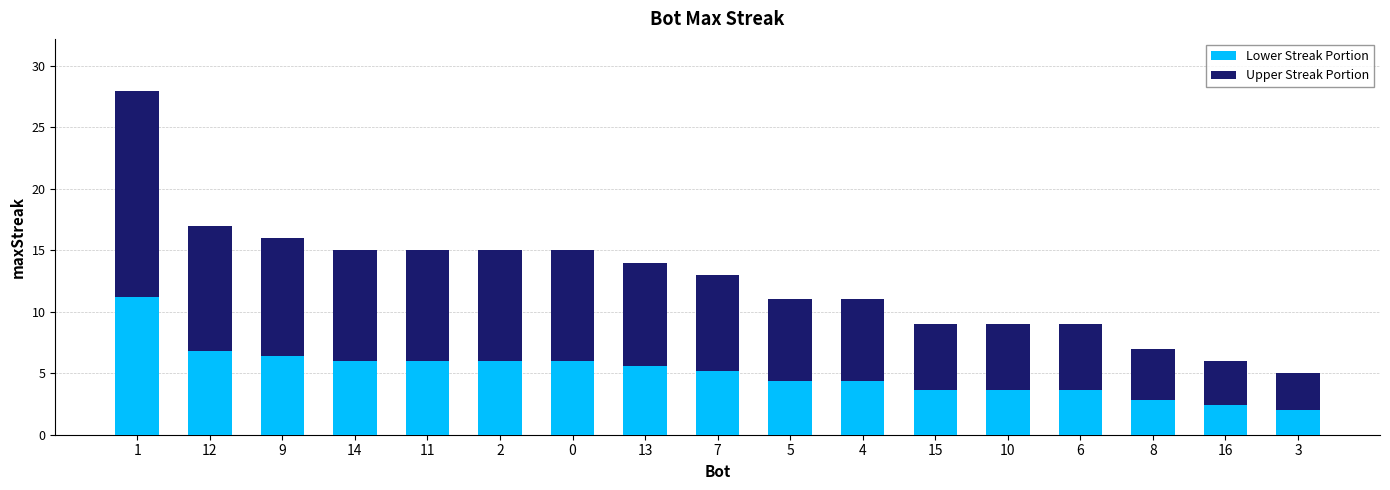

What is the maximum value for Lower Streak Portion?

11.2